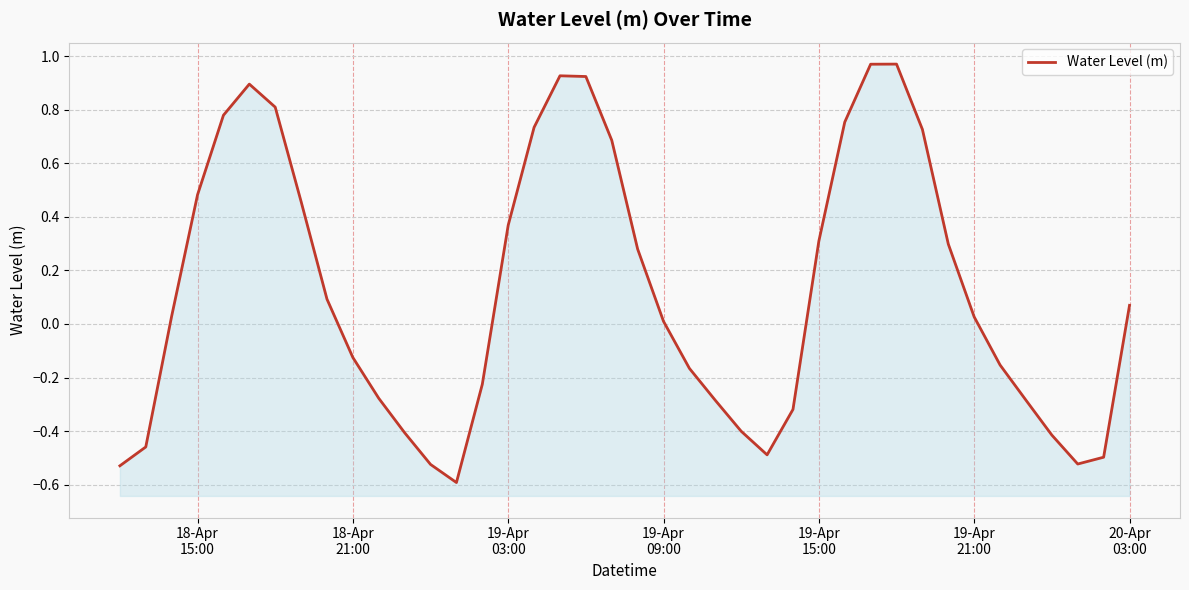

What is the value of the 19th point from the left?

0.9